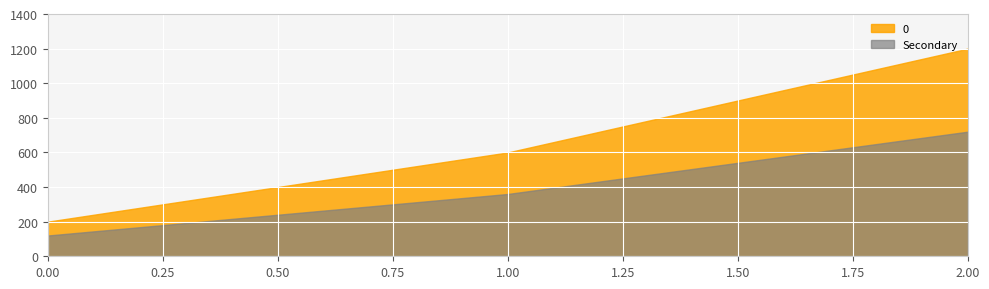

What is the change in value from 0 to 1?

+400